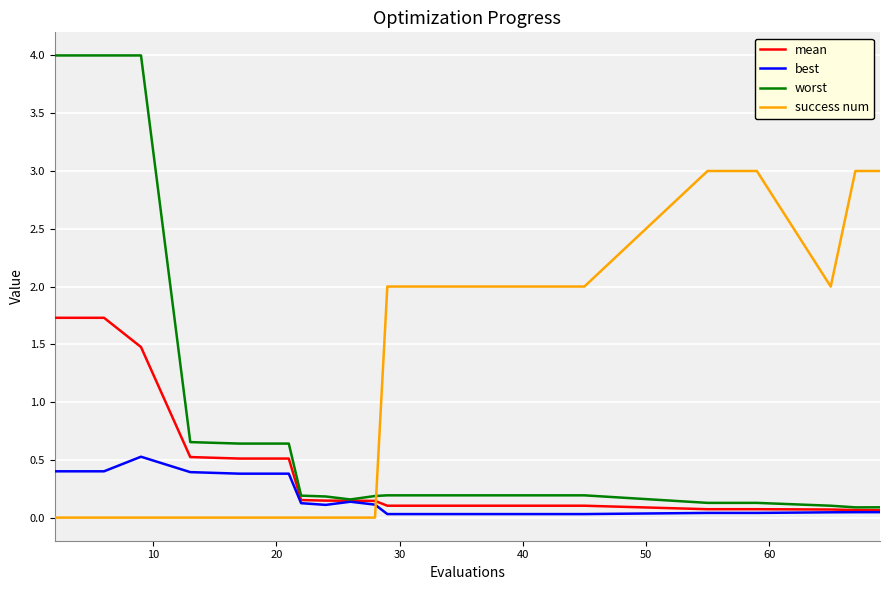

List the series in order of their overall mean, highest first.

success num, worst, mean, best